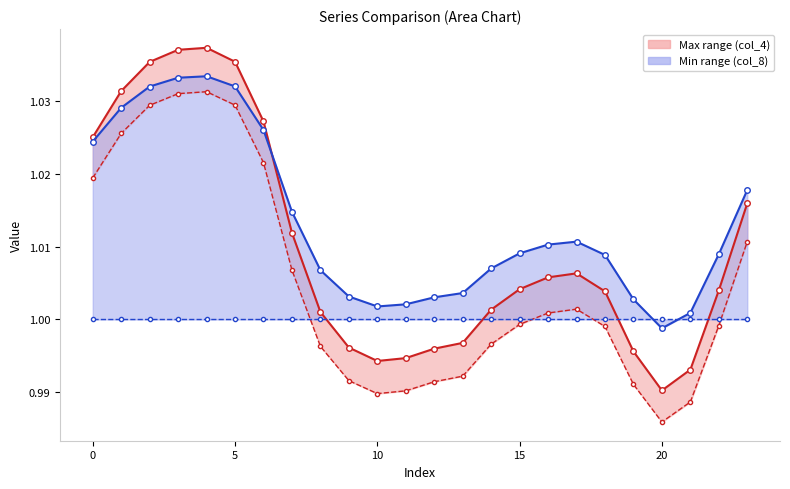

Count the number of categories in the chart.

24